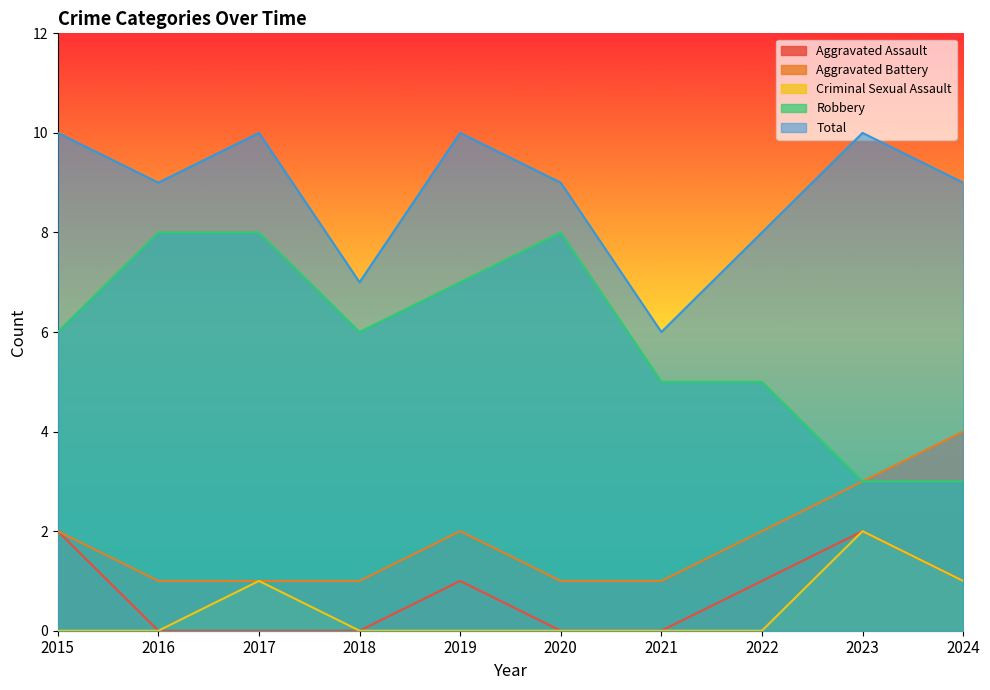

At which category does the chart reach its minimum across all series?

2015